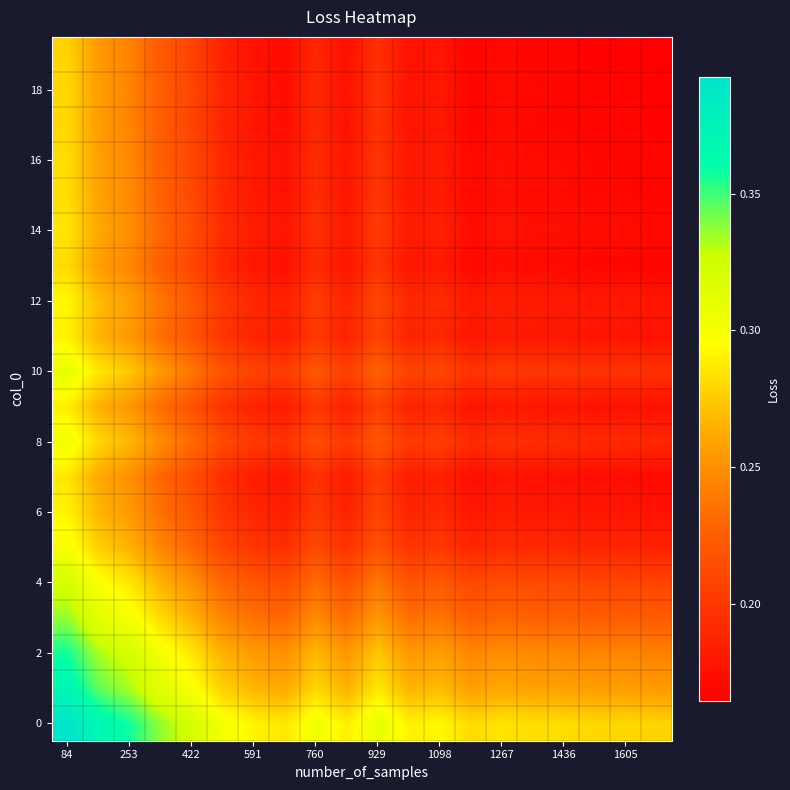

What is the greatest value displayed?

0.4